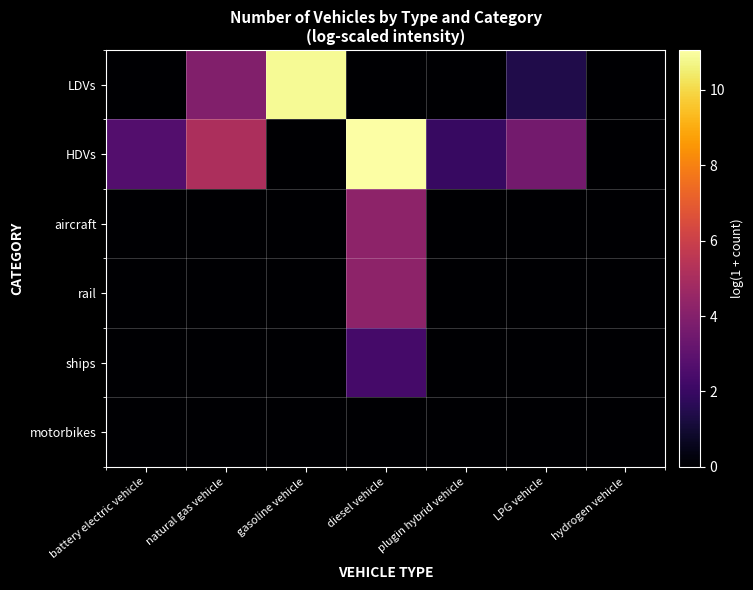

Reading left to right, list all the values displayed in this chart.

LDVs: battery electric vehicle=0.0	natural gas vehicle=4.0	gasoline vehicle=10.8	diesel vehicle=0.0	plugin hybrid vehicle=0.0	LPG vehicle=1.4	hydrogen vehicle=0.0
HDVs: battery electric vehicle=2.7	natural gas vehicle=5.1	gasoline vehicle=0.0	diesel vehicle=11.1	plugin hybrid vehicle=1.9	LPG vehicle=3.6	hydrogen vehicle=0.0
aircraft: battery electric vehicle=0.0	natural gas vehicle=0.0	gasoline vehicle=0.0	diesel vehicle=4.3	plugin hybrid vehicle=0.0	LPG vehicle=0.0	hydrogen vehicle=0.0
rail: battery electric vehicle=0.0	natural gas vehicle=0.0	gasoline vehicle=0.0	diesel vehicle=4.2	plugin hybrid vehicle=0.0	LPG vehicle=0.0	hydrogen vehicle=0.0
ships: battery electric vehicle=0.0	natural gas vehicle=0.0	gasoline vehicle=0.0	diesel vehicle=2.3	plugin hybrid vehicle=0.0	LPG vehicle=0.0	hydrogen vehicle=0.0
motorbikes: battery electric vehicle=0.0	natural gas vehicle=0.0	gasoline vehicle=0.0	diesel vehicle=0.0	plugin hybrid vehicle=0.0	LPG vehicle=0.0	hydrogen vehicle=0.0